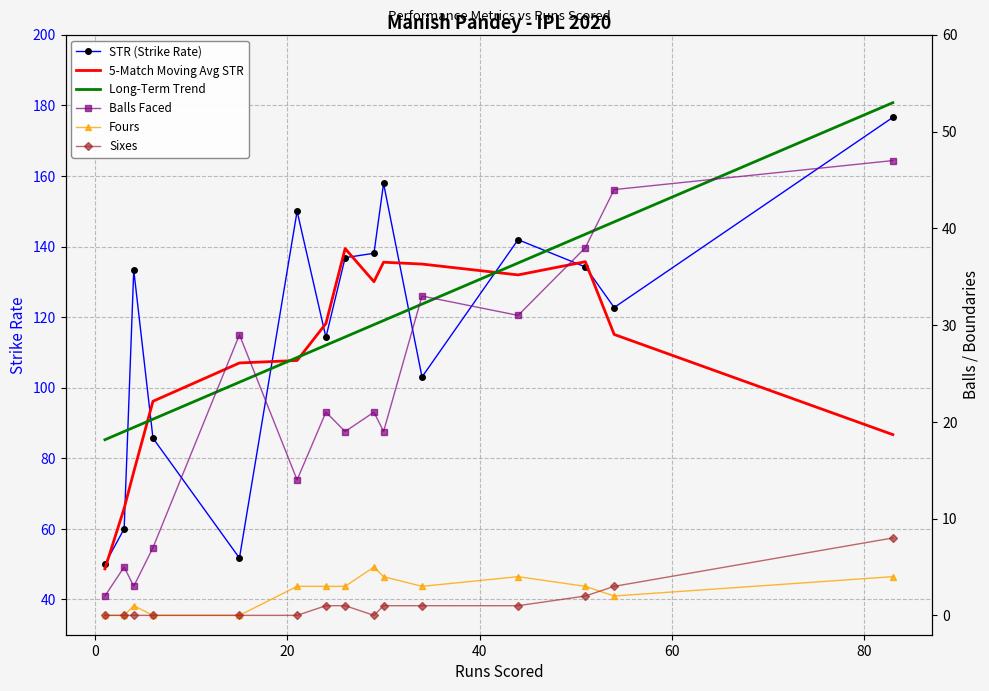

True or false: Sixes has more than 0 points higher than both neighbors.

False